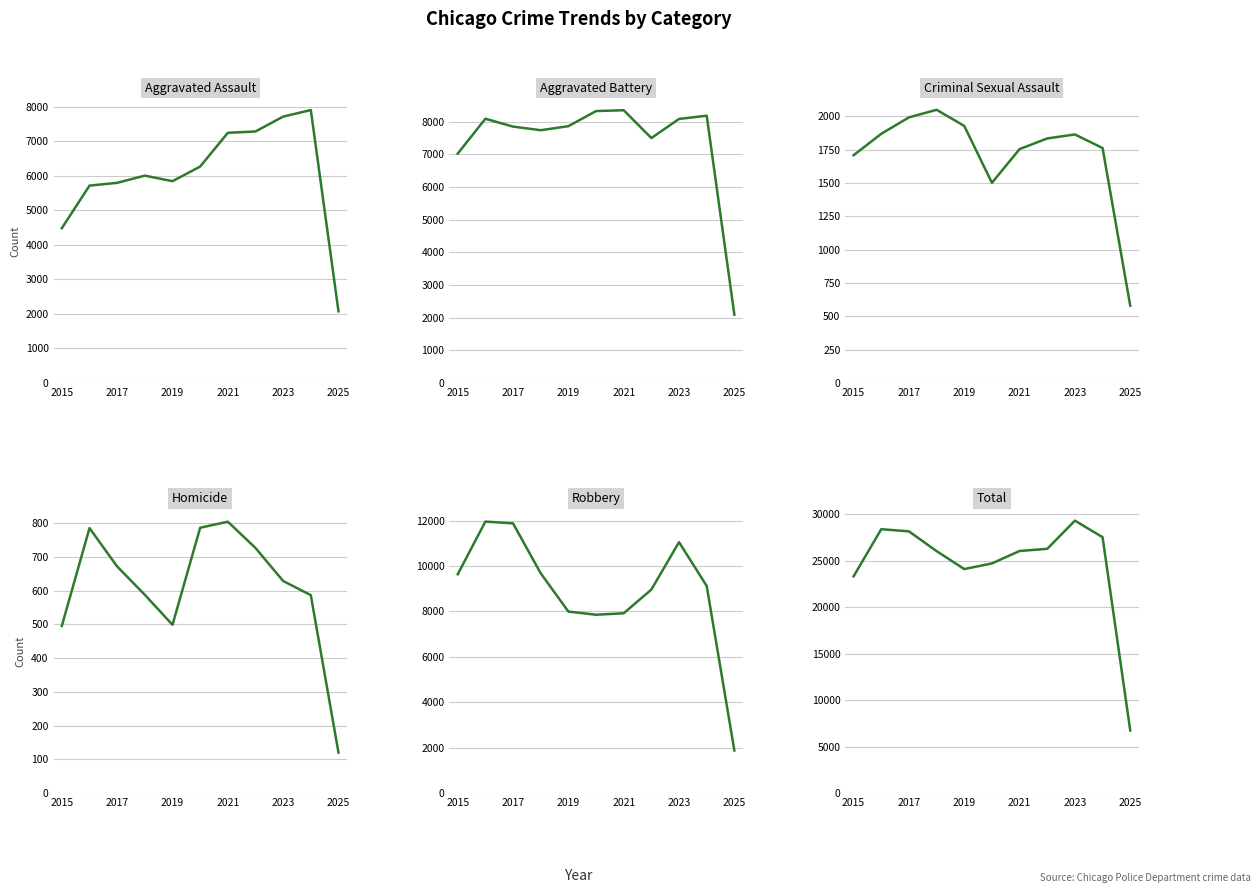

What is the minimum value shown in the chart?

120